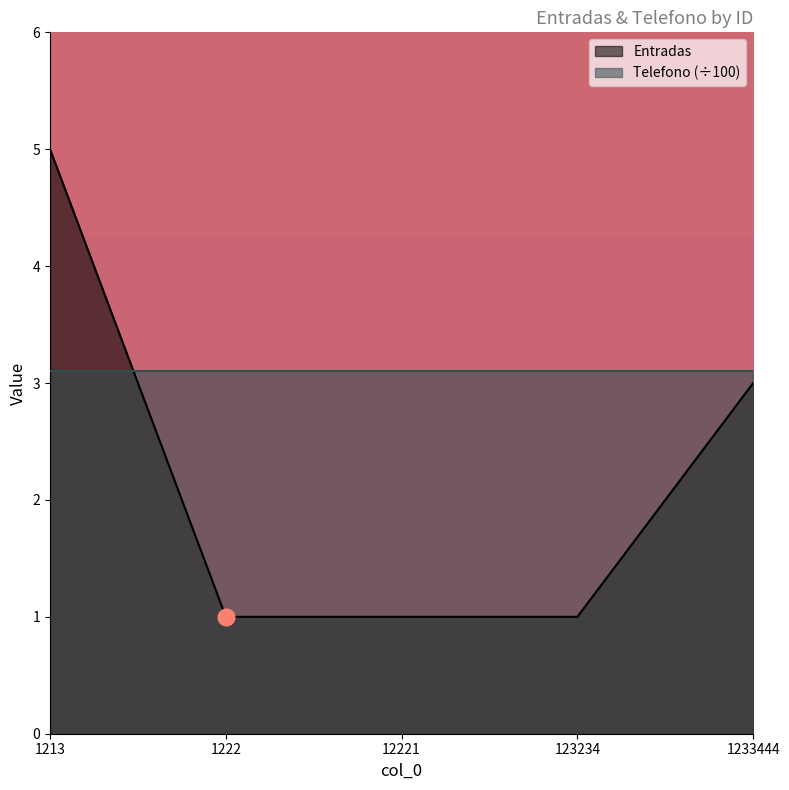

Which has a higher value, 1222 or 12221?

1222